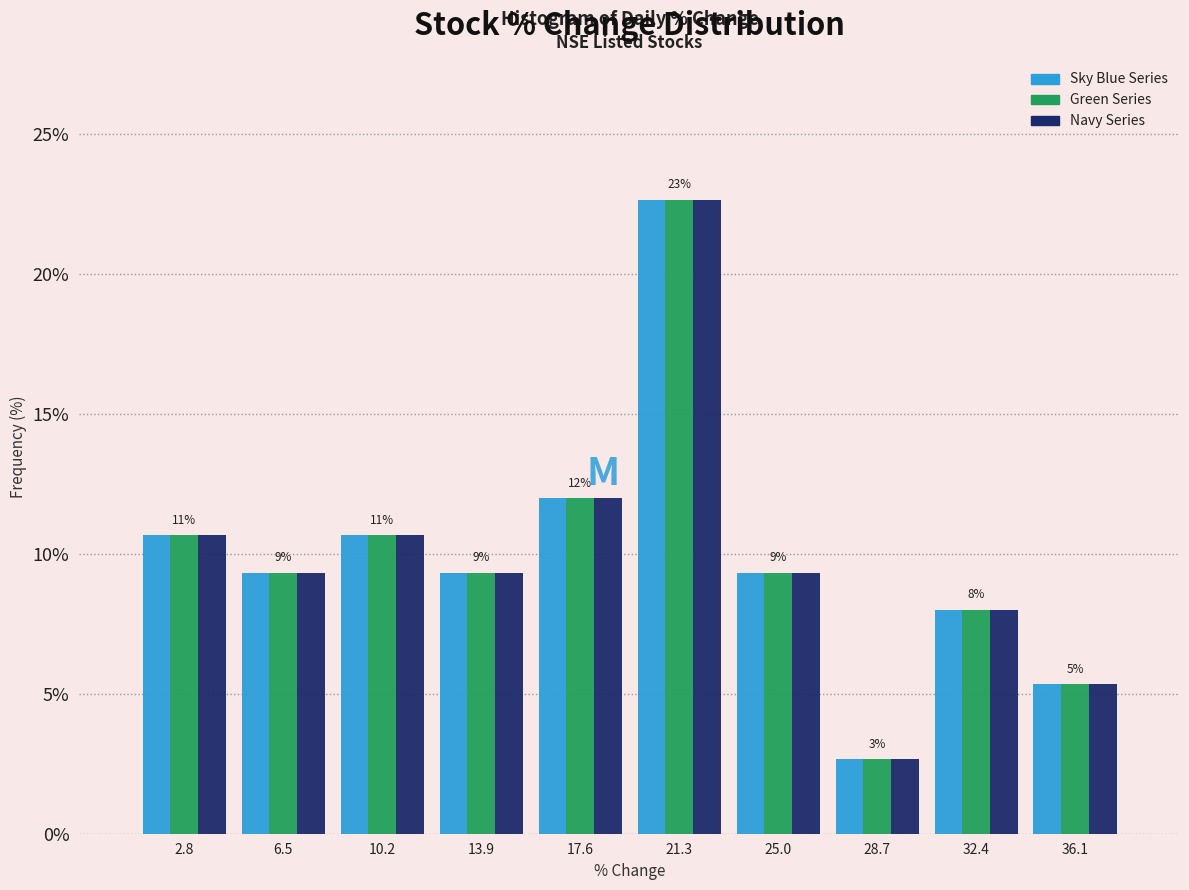

In the Sky Blue Series series, which range on the x-axis has the tallest bar?

19.5 to 23.0